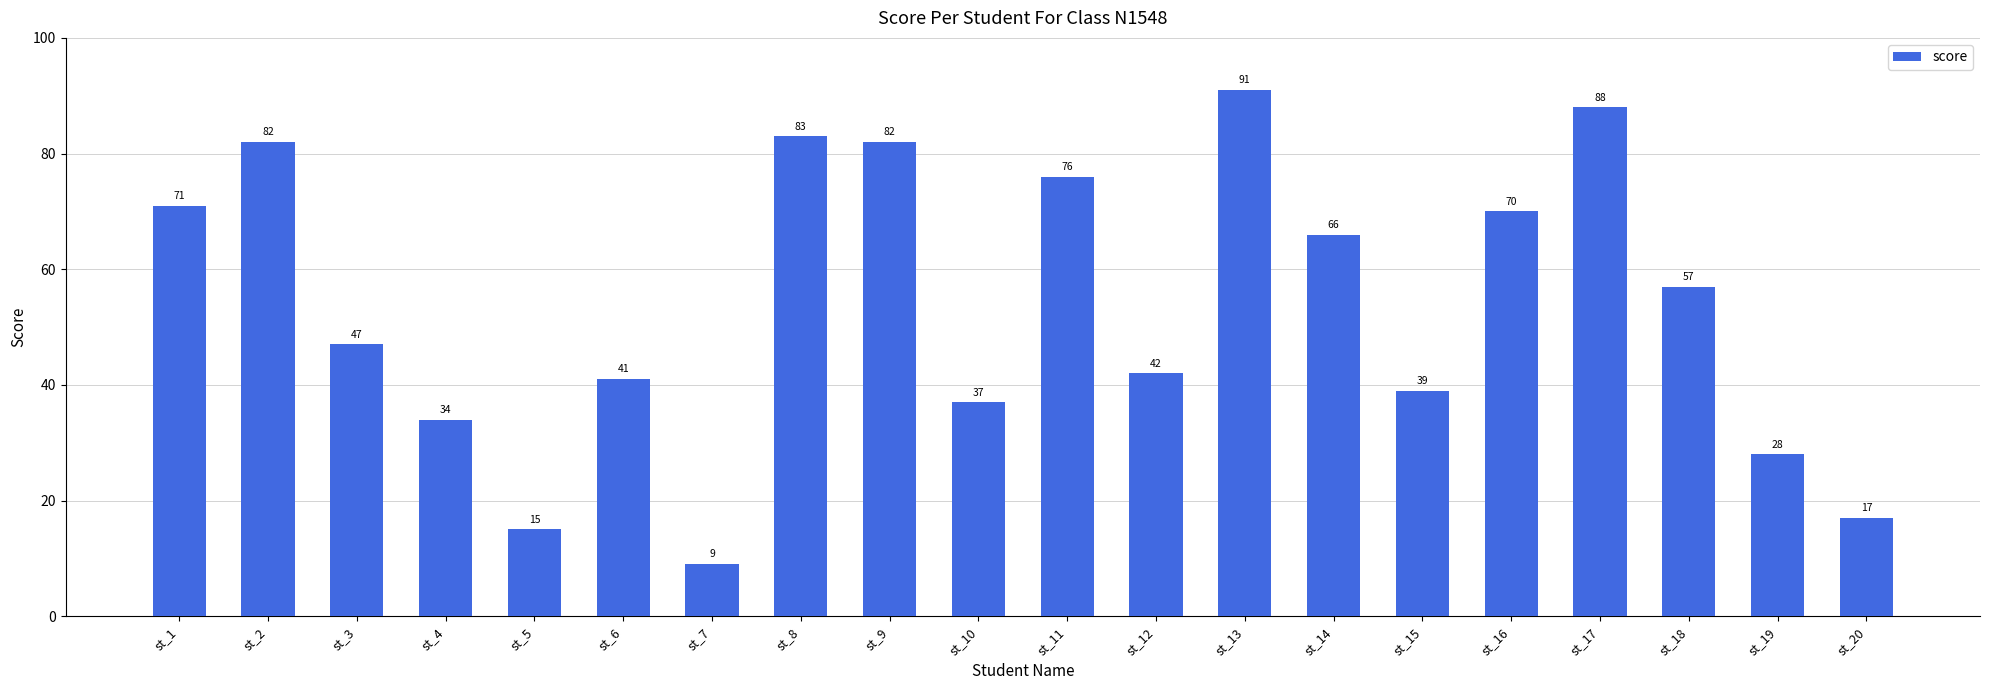

Where does the data first go above 57?

st_1